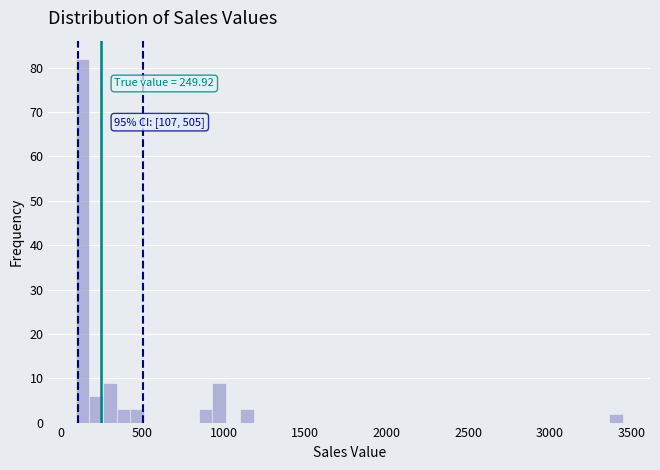

Around what value on the x-axis is the tallest bar? Give the approximate position of its centre, as read against the axis.

150